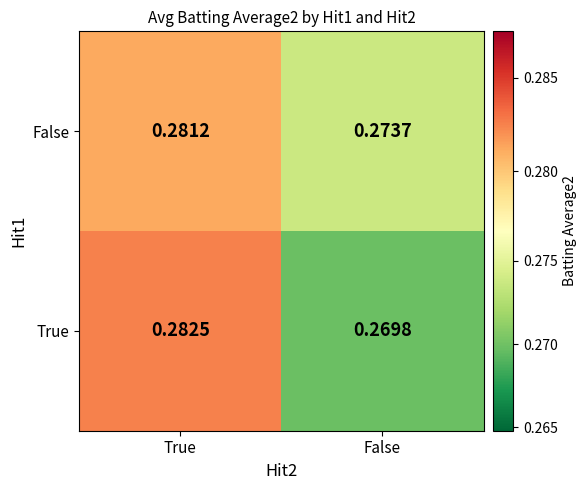

Which category has the lowest value across all series?

False